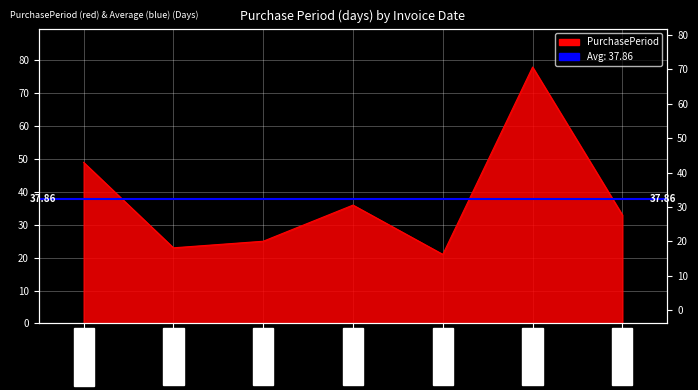

Reading left to right, list all the values displayed in this chart.

2017-03-29=49	2017-04-21=23	2017-05-16=25	2017-06-21=36	2017-07-12=21	2017-09-28=78	2017-10-31=33